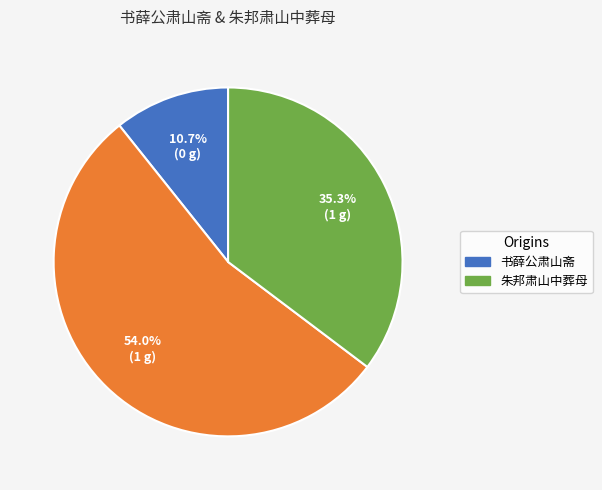

Is there a majority slice in this chart?

Yes